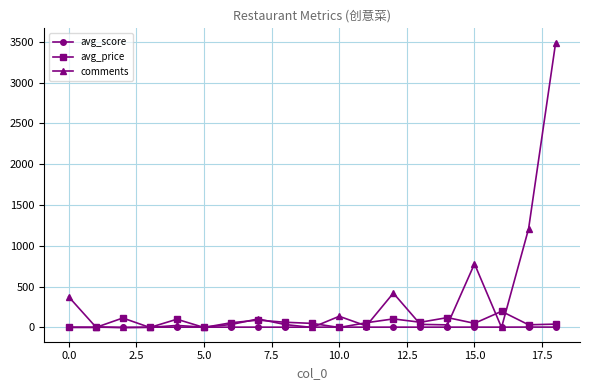

Which series has the largest range (max minus min)?

comments